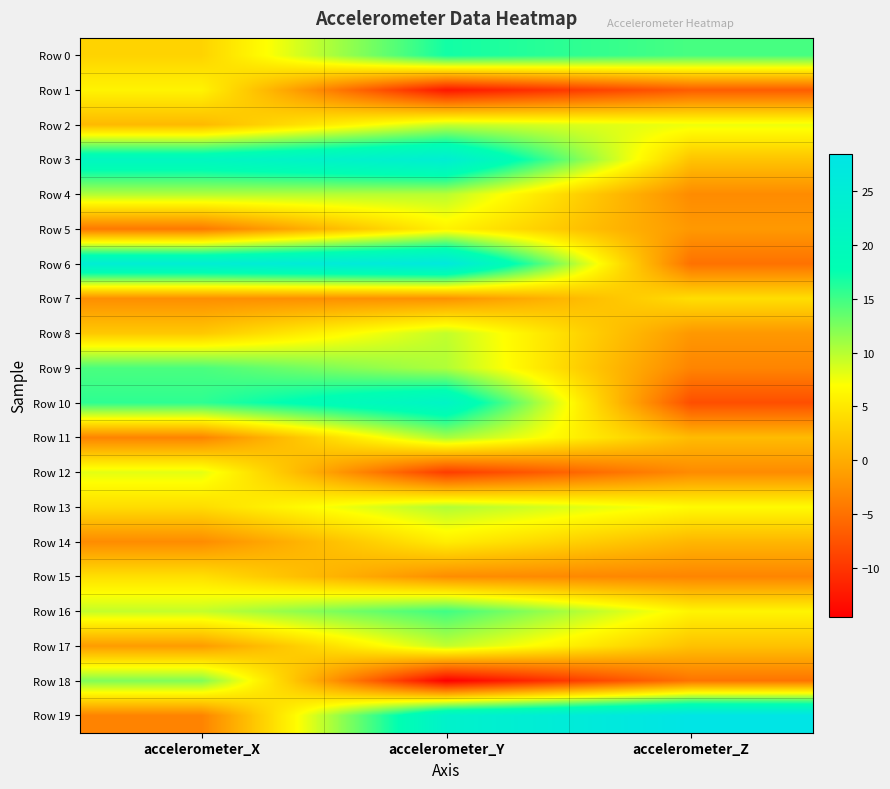

How many categories are shown in the chart?

3